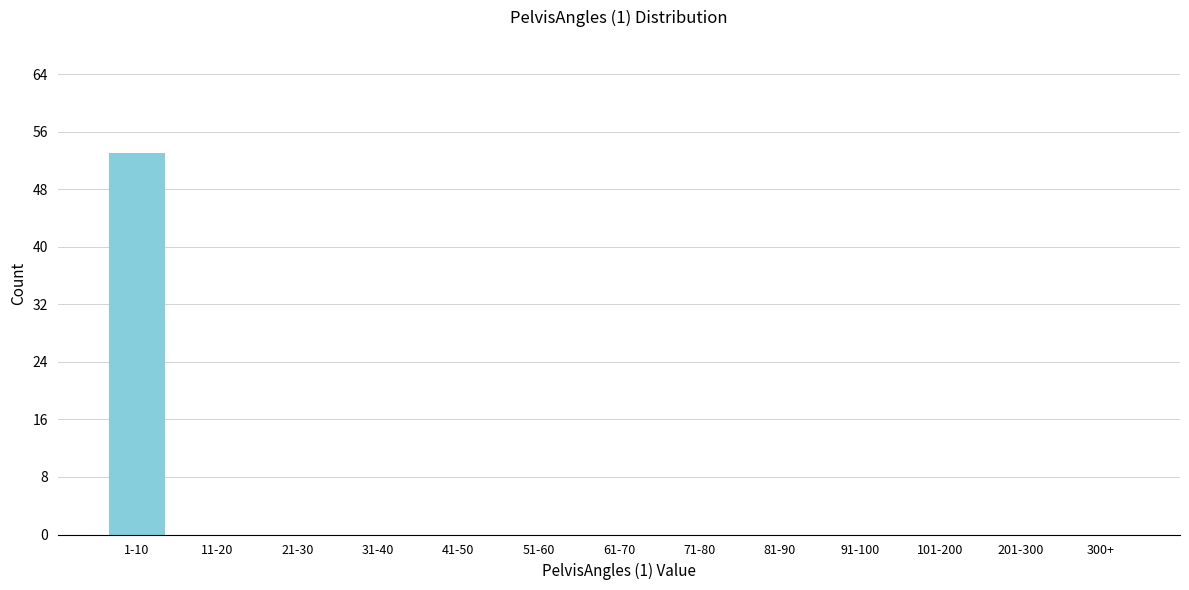

Reading left to right, extract all data points from this chart.

1-10=53	11-20=0	21-30=0	31-40=0	41-50=0	51-60=0	61-70=0	71-80=0	81-90=0	91-100=0	101-200=0	201-300=0	300+=0